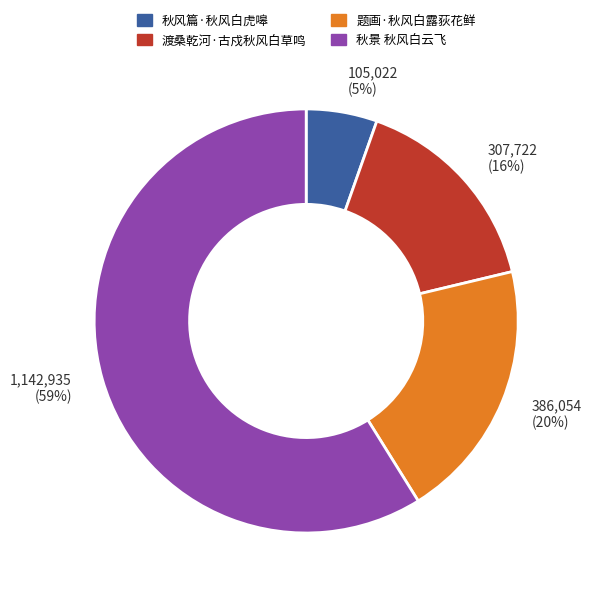

Do 秋风篇·秋风白虎嗥 and 渡桑乾河·古戍秋风白草鸣 together represent more than half of the pie?

No